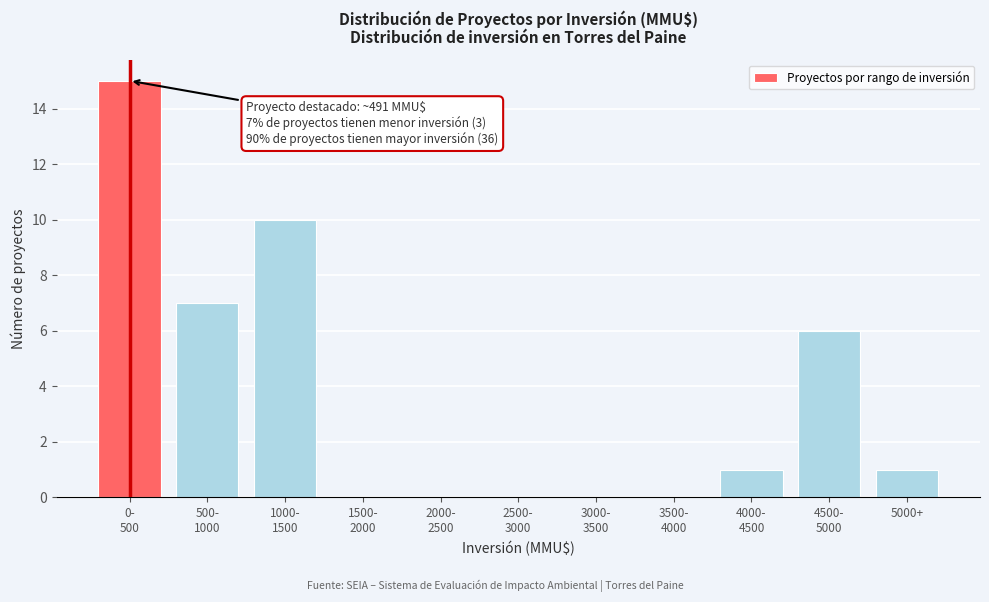

True or false: the data shows 0 at 5000+.

False